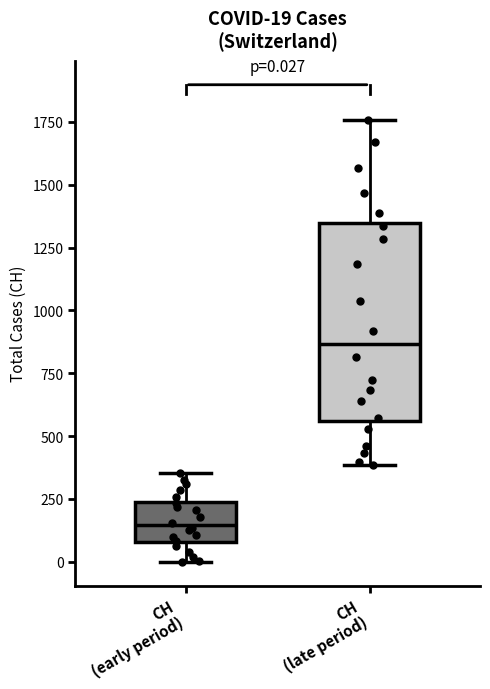

Comparing the boxes themselves (not the whiskers), which one is the tallest?

CH (late period)